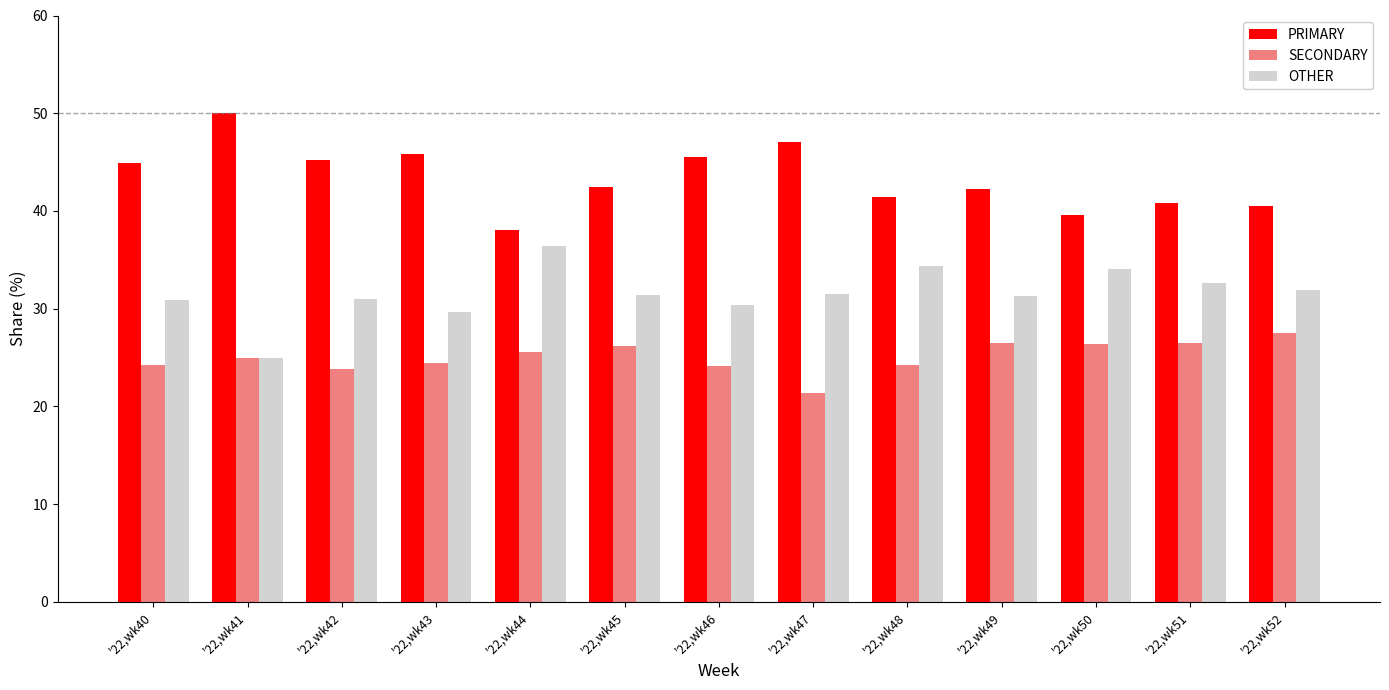

The value of PRIMARY at '22,wk42 is 45.2. True or false?

True